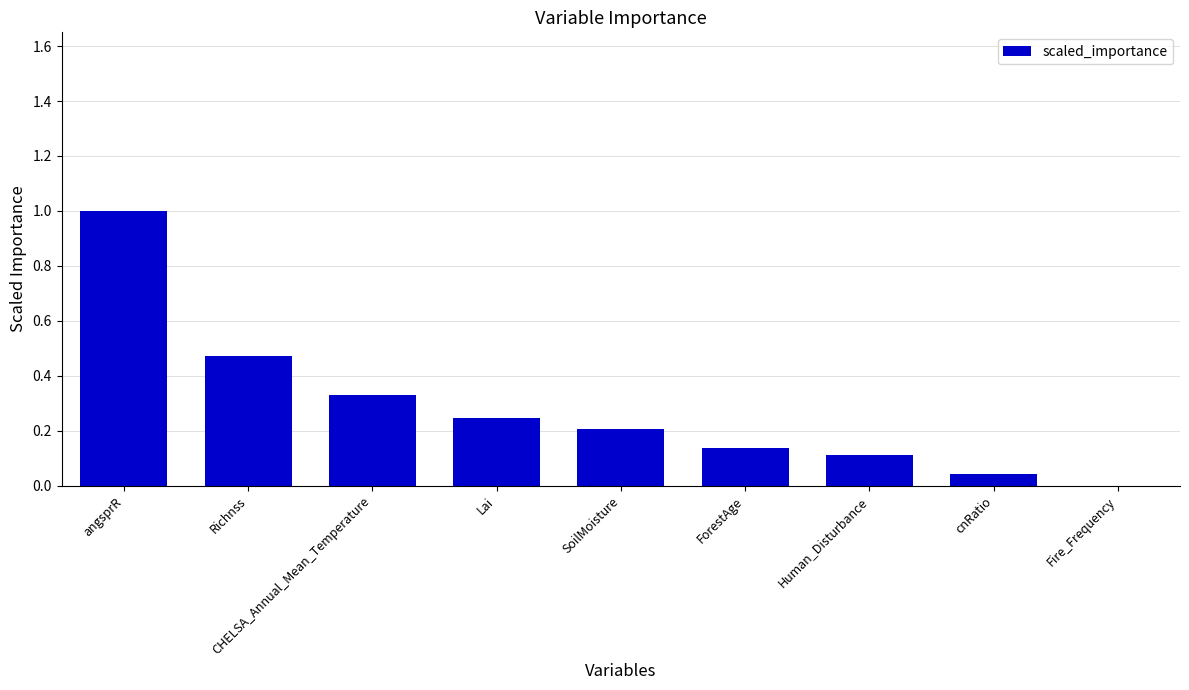

What is the sum of all values?

2.5